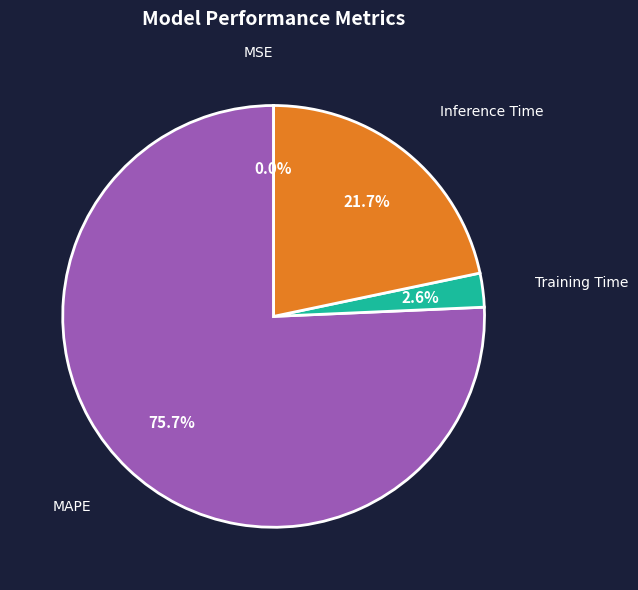

Which slice is the largest?

MAPE